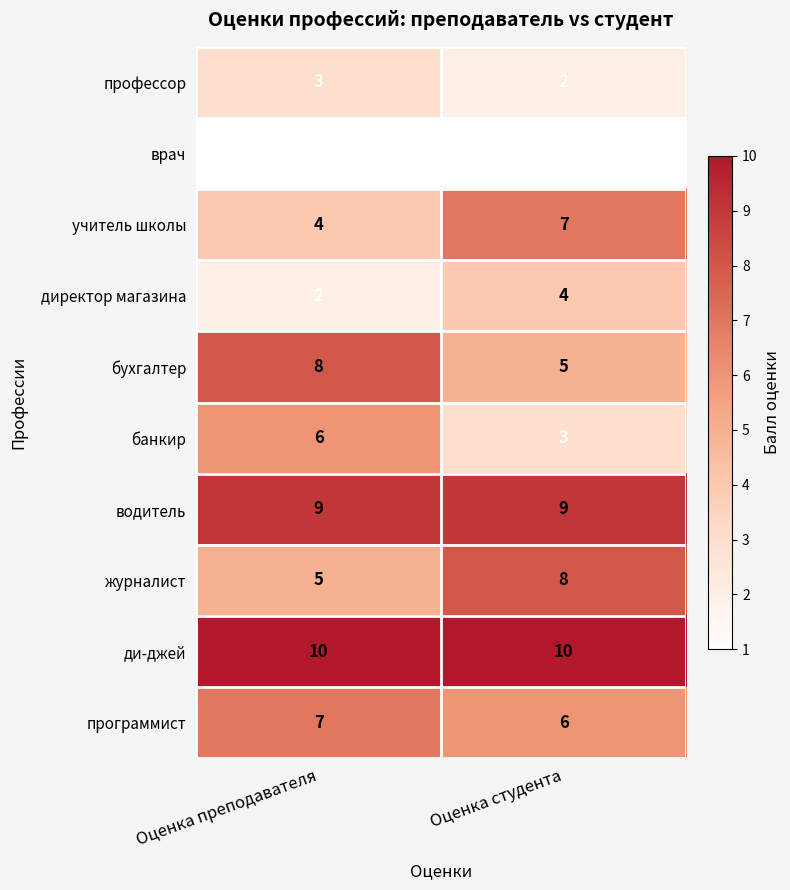

The value of ди-джей at Оценка преподавателя is 10. True or false?

True